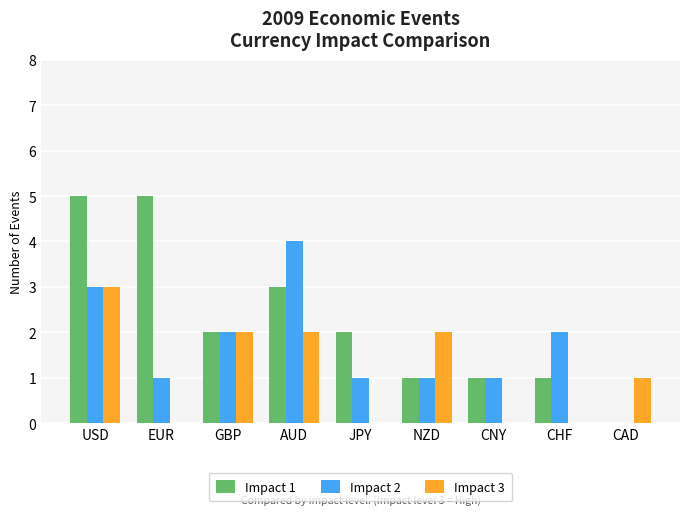

Does the chart contain stacked bars?

No